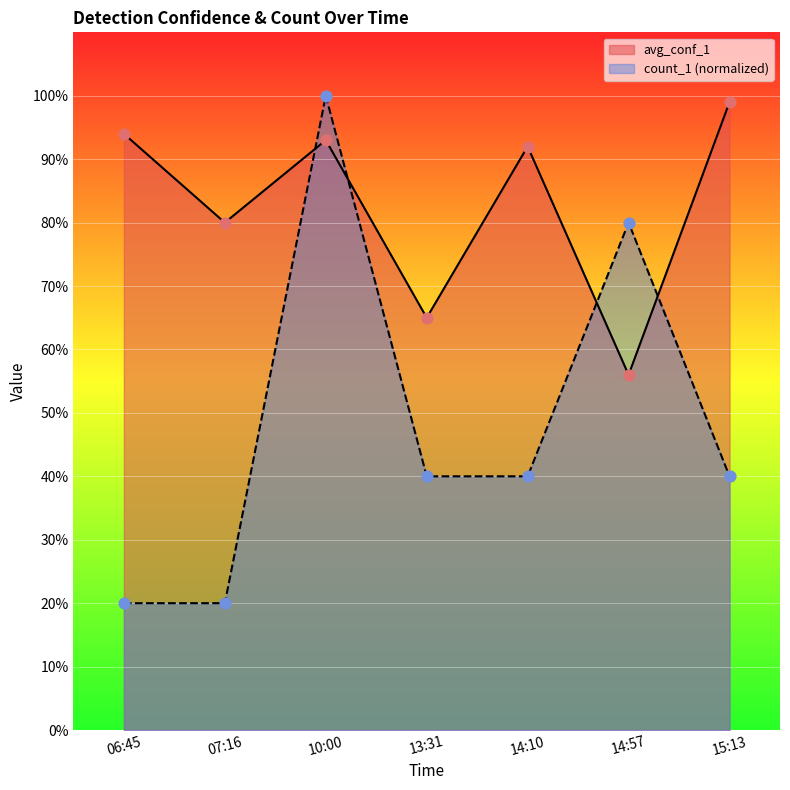

What are all the series names shown in the legend?

avg_conf_1, count_1 (normalized)